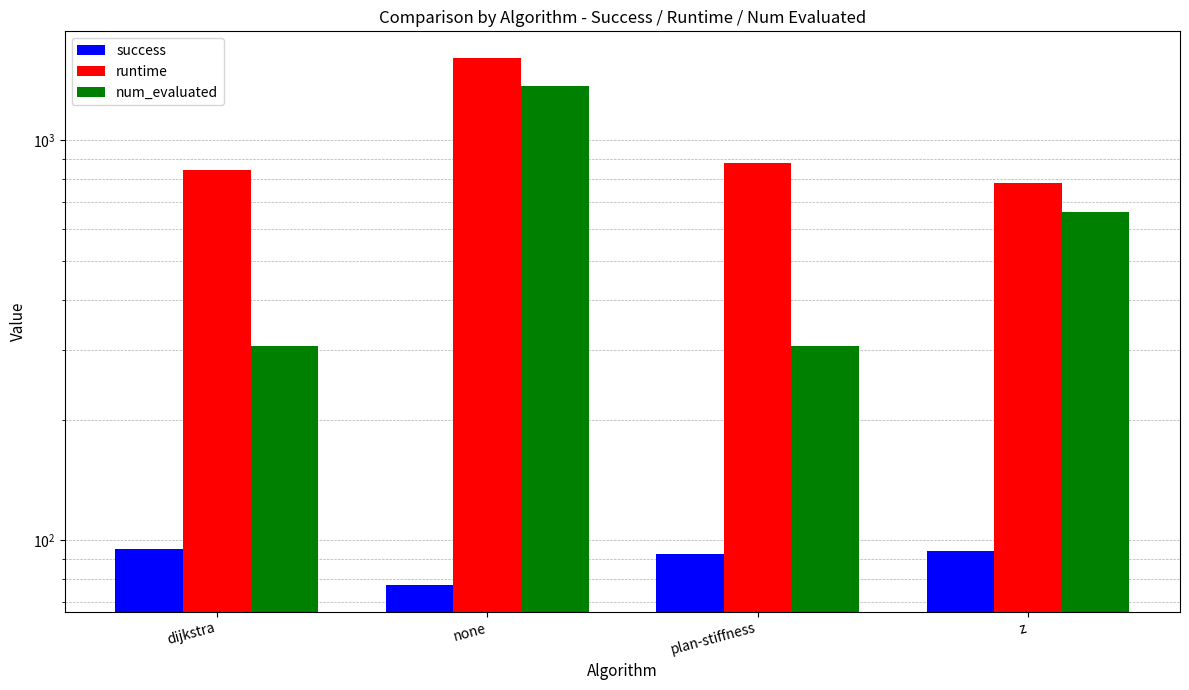

At which category does the chart reach its peak across all series?

none